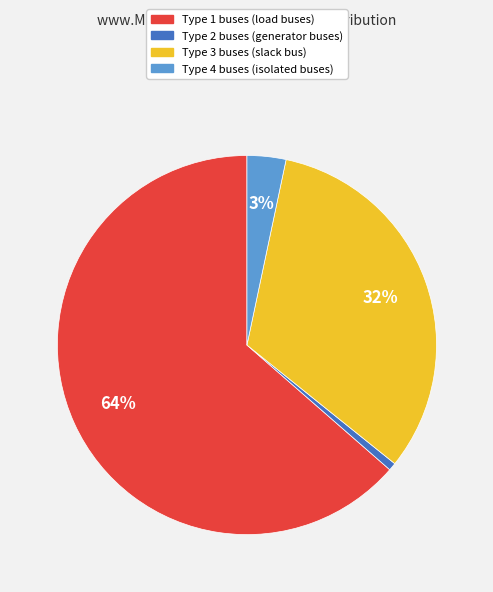

Is there any slice that represents more than half of the pie?

Yes